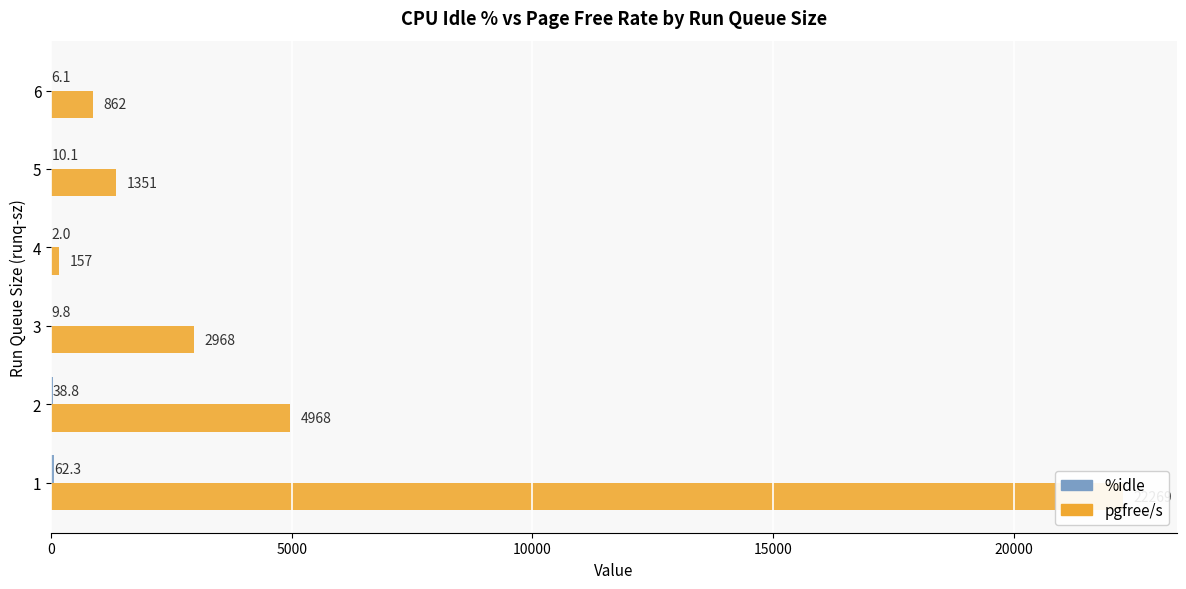

What is the difference between the second highest and minimum values in the %idle series?

36.8